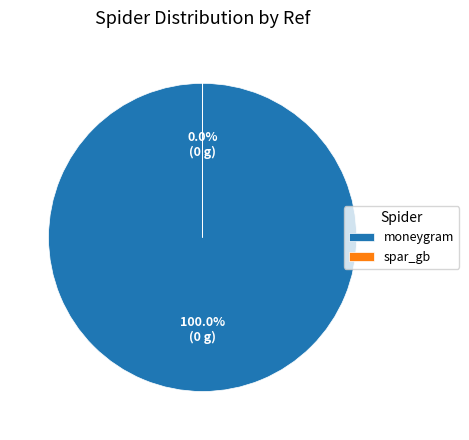

To the nearest percent, what is the difference between the moneygram and spar_gb slice percentages?

100%